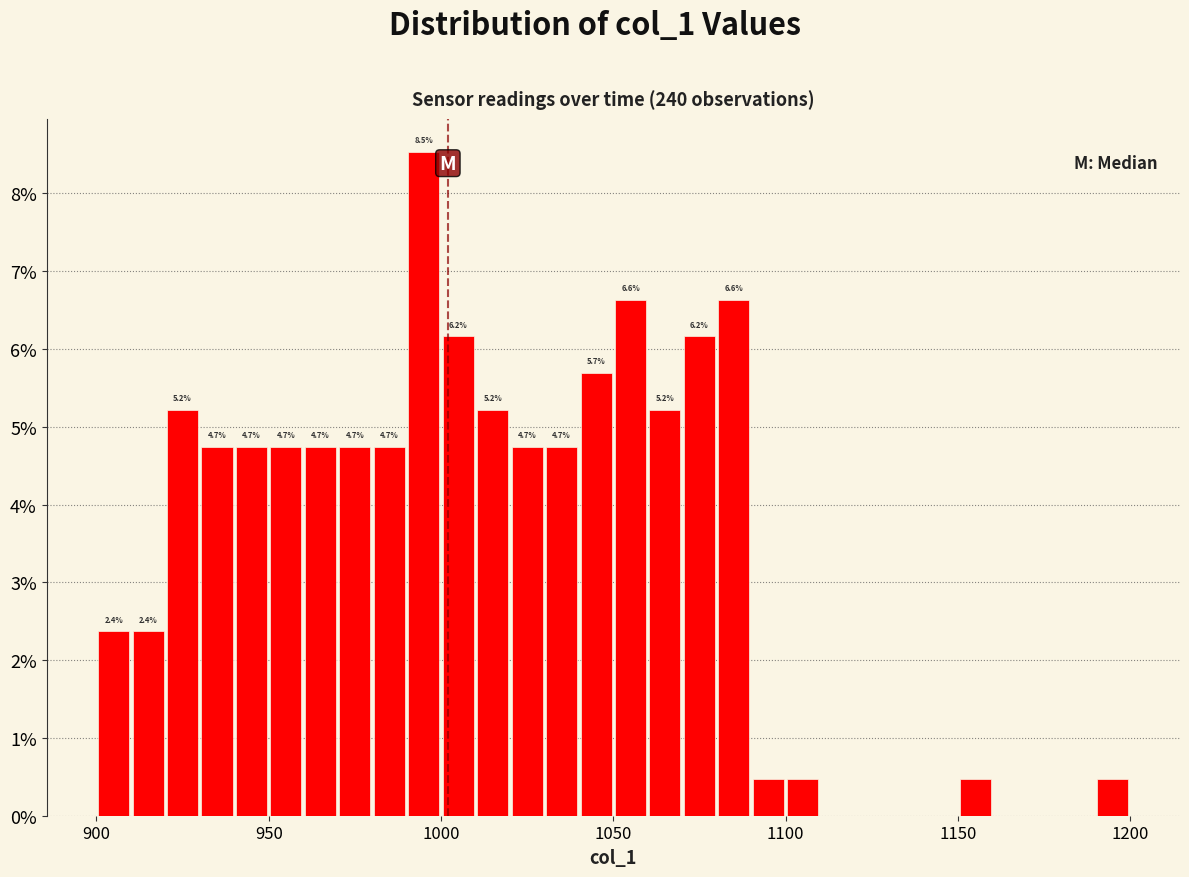

Around what value on the x-axis is the tallest bar? Give the approximate position of its centre, as read against the axis.

995